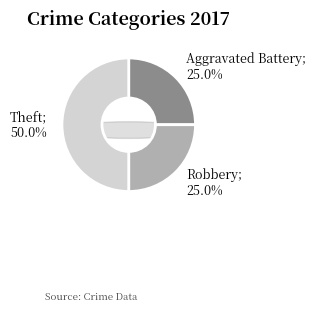

True or false: Aggravated Assault accounts for 0% of the total.

True